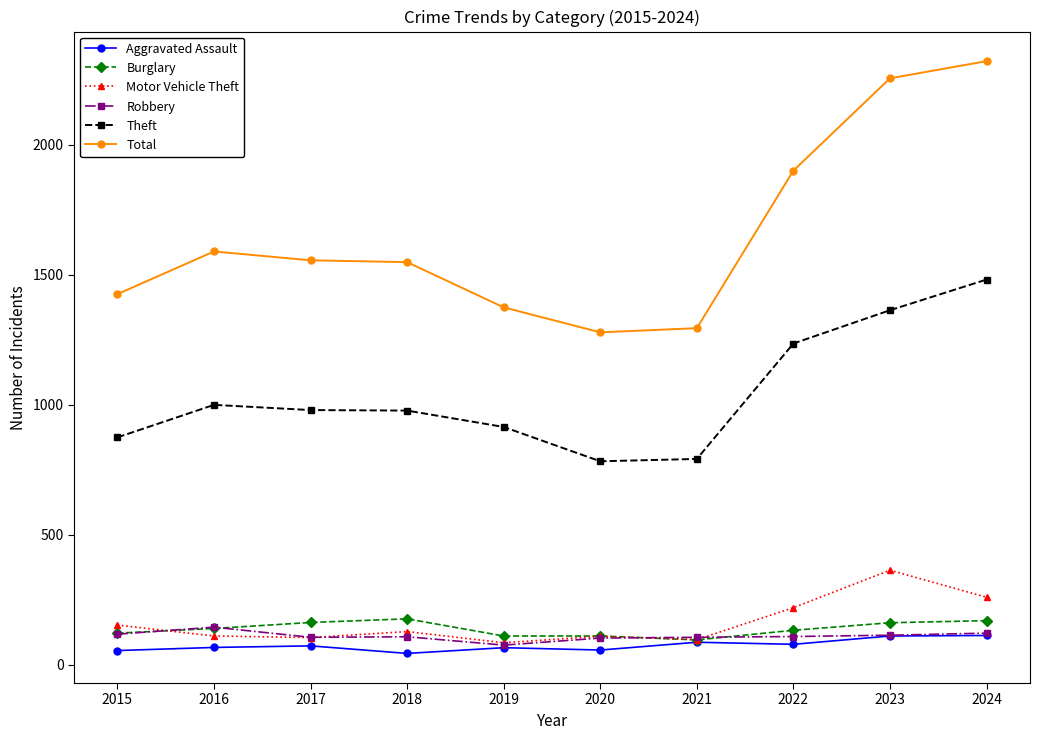

True or false: Total and Theft cross at least once.

False